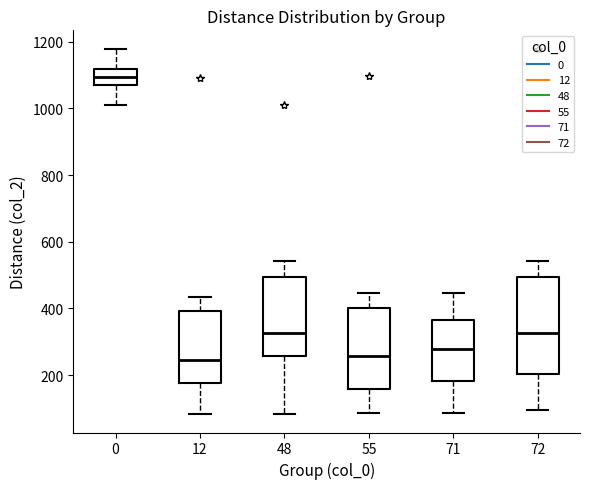

Which box is the tallest, from its lower edge to its upper edge?

72